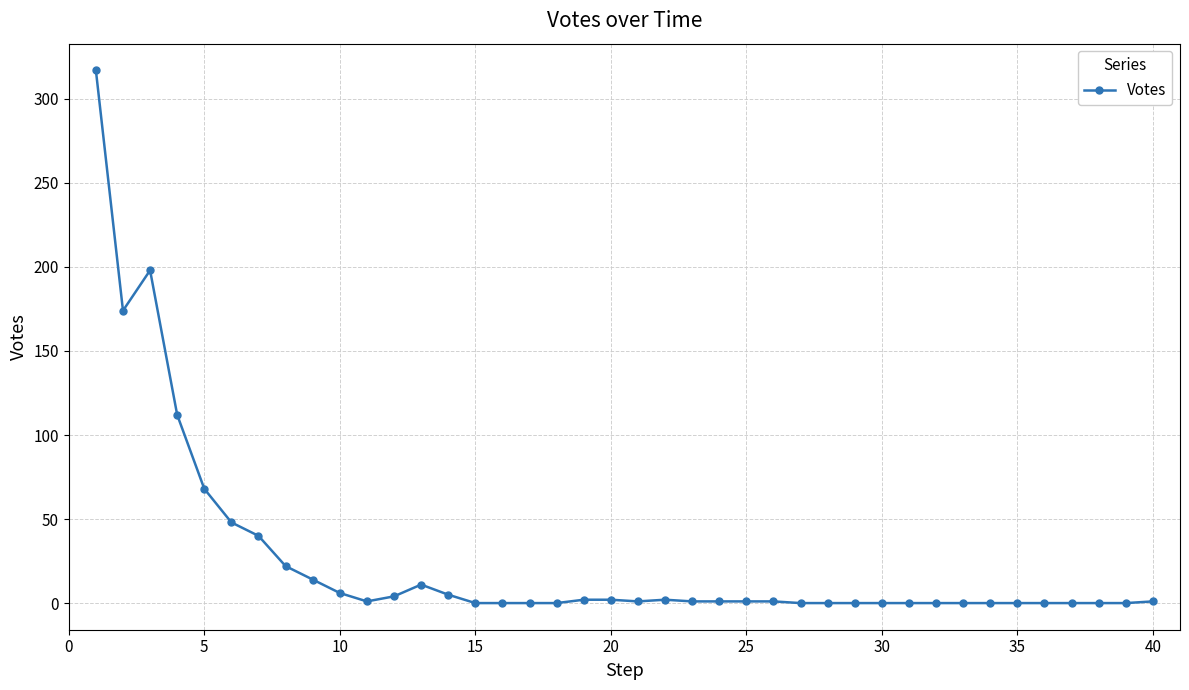

True or false: there are more than 0 points higher than both neighbors.

True